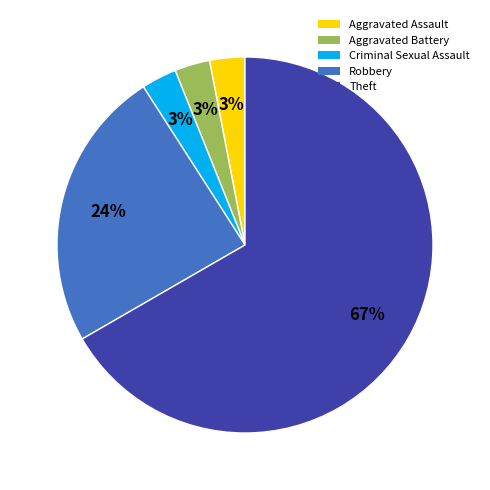

To the nearest percent, what portion does Robbery represent?

24%